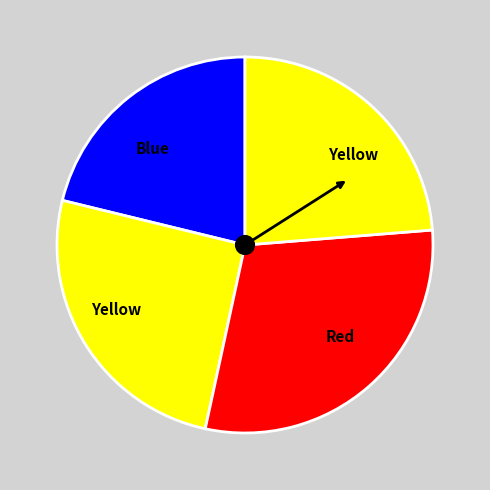

Count the number of slices in the pie.

4